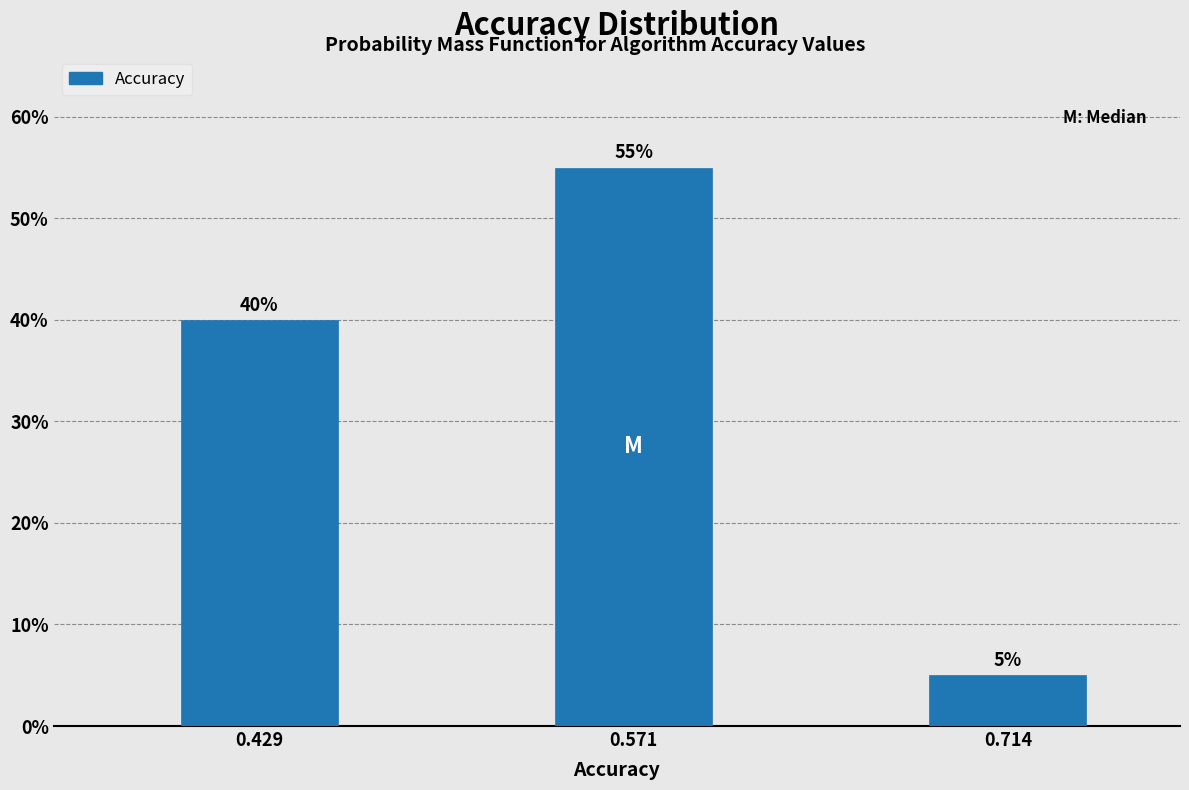

Reading left to right, transcribe all the data shown in this chart.

0.429=40.0	0.571=55.0	0.714=5.0